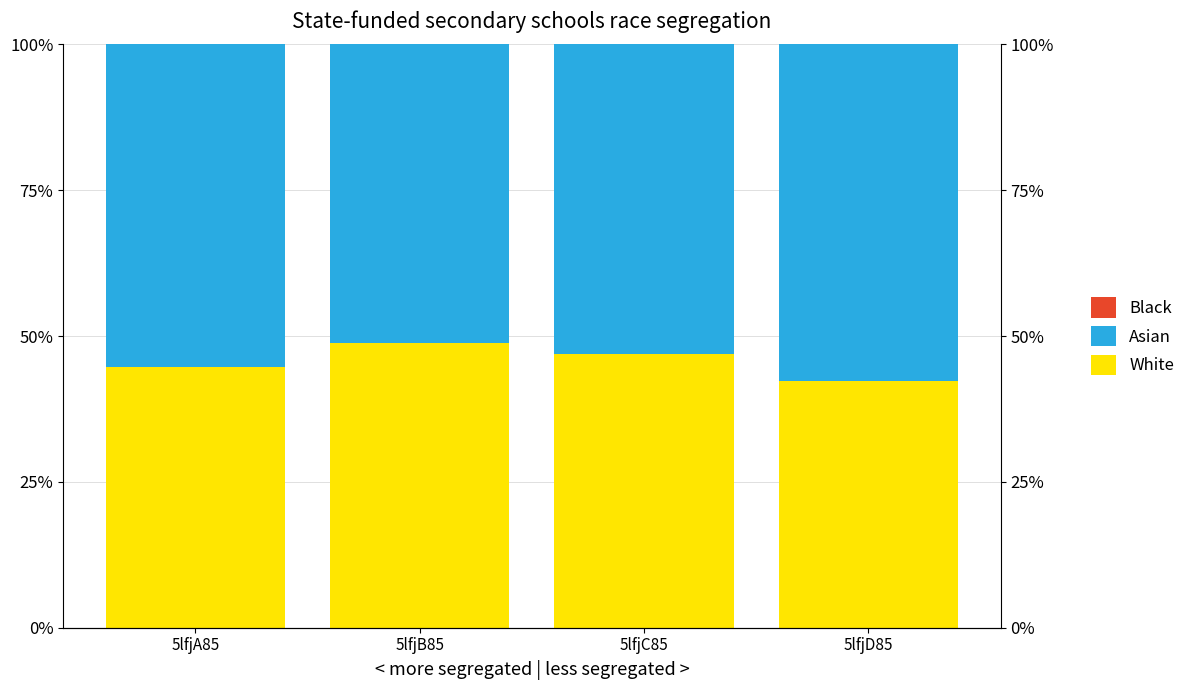

How many bars are there in each group?

3